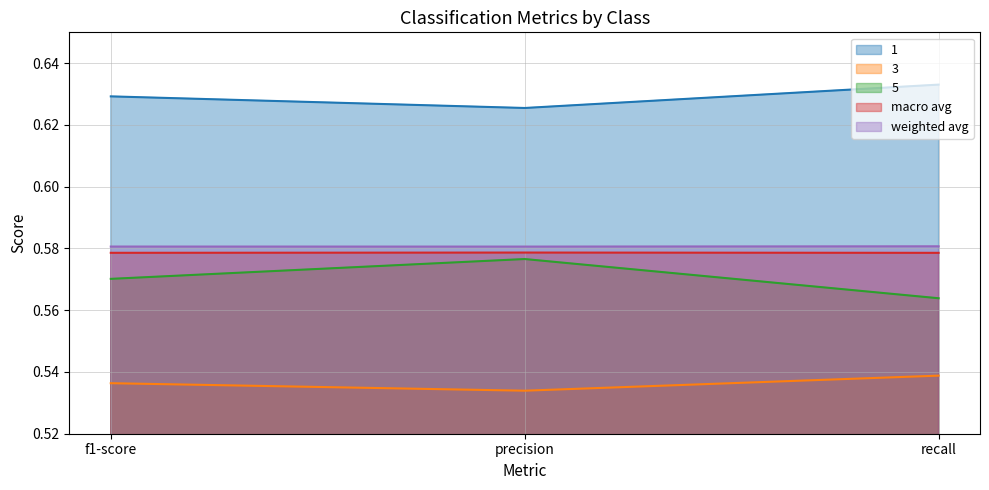

Reading right to left, what are all the values shown in this chart?

1: recall=0.6	precision=0.6	f1-score=0.6
3: recall=0.5	precision=0.5	f1-score=0.5
5: recall=0.6	precision=0.6	f1-score=0.6
macro avg: recall=0.6	precision=0.6	f1-score=0.6
weighted avg: recall=0.6	precision=0.6	f1-score=0.6